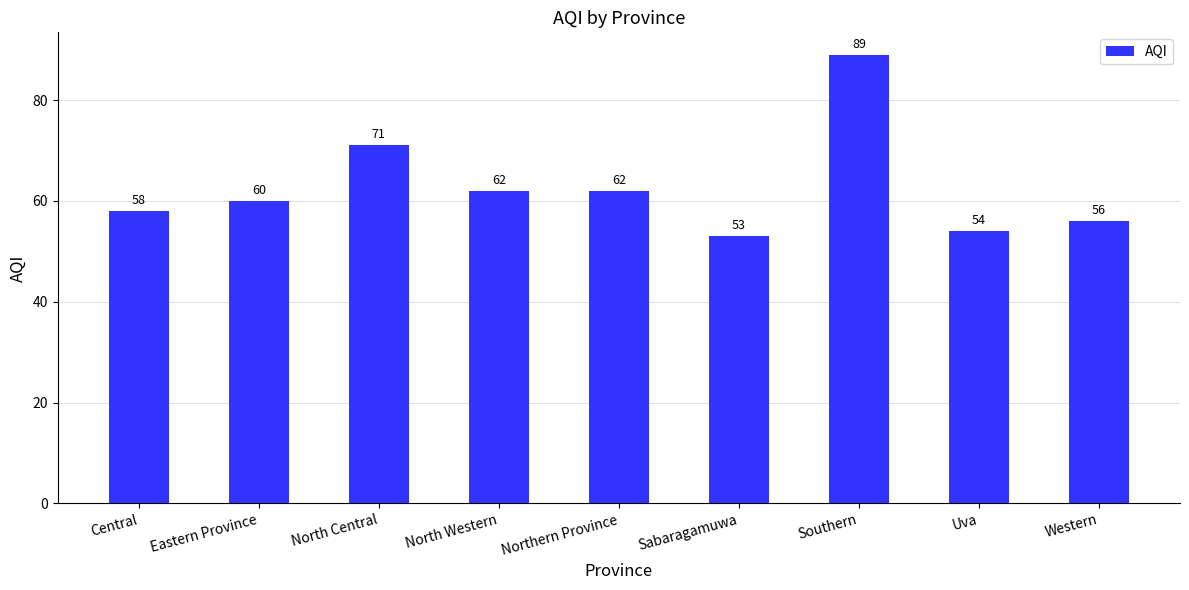

What position from the right is Northern Province?

5